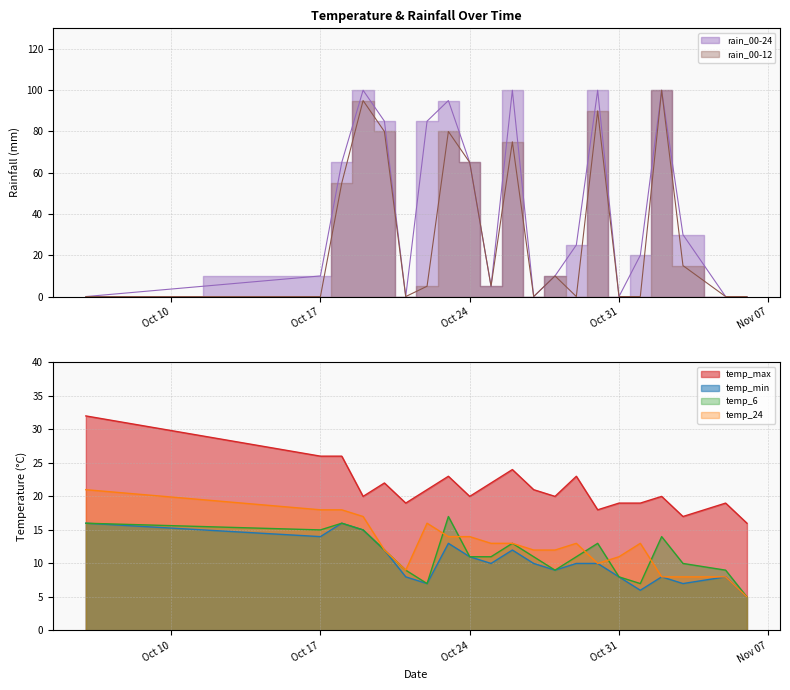

True or false: temp_max and temp_6 intersect in this chart.

False